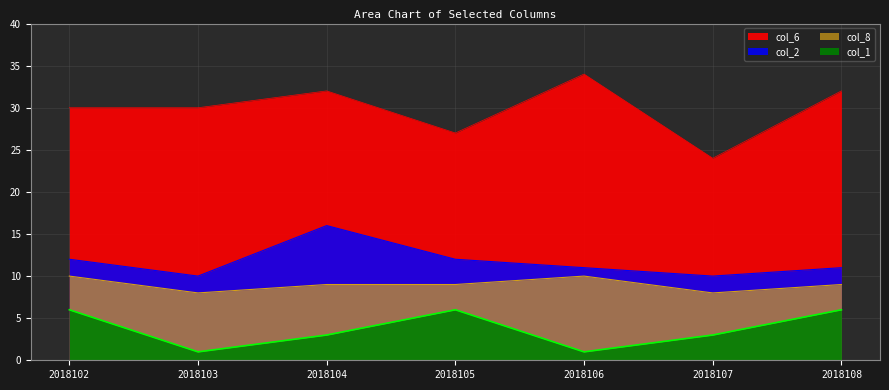

How many lines are shown in the chart?

4